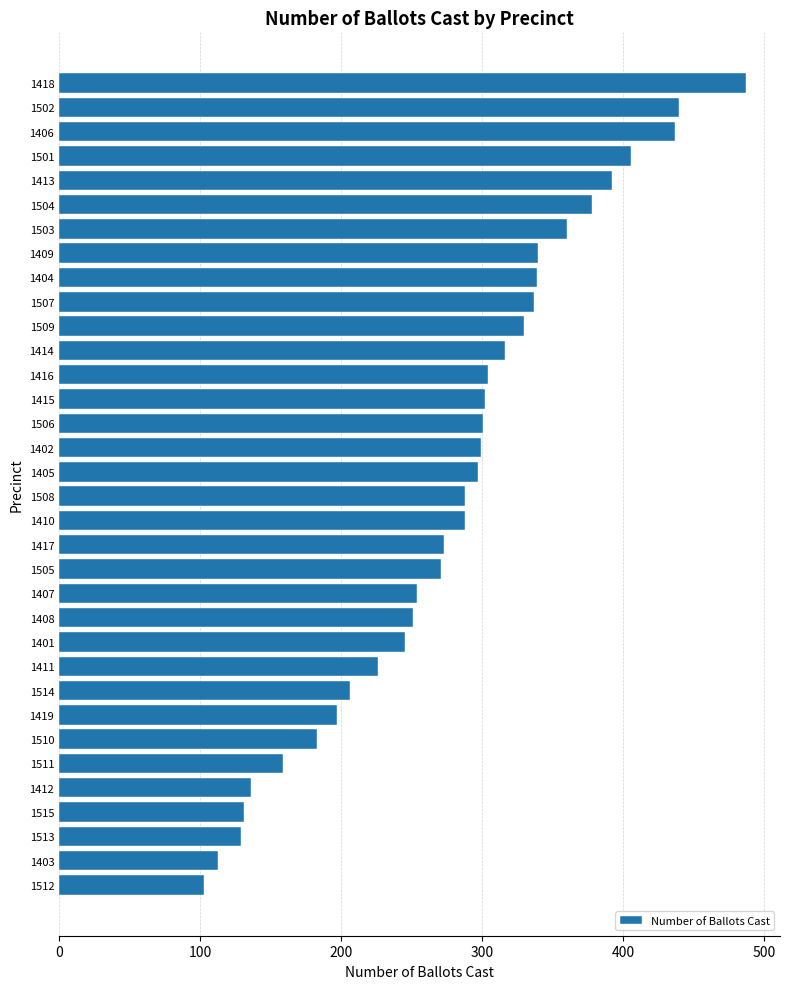

What is the maximum value shown in the chart?

487